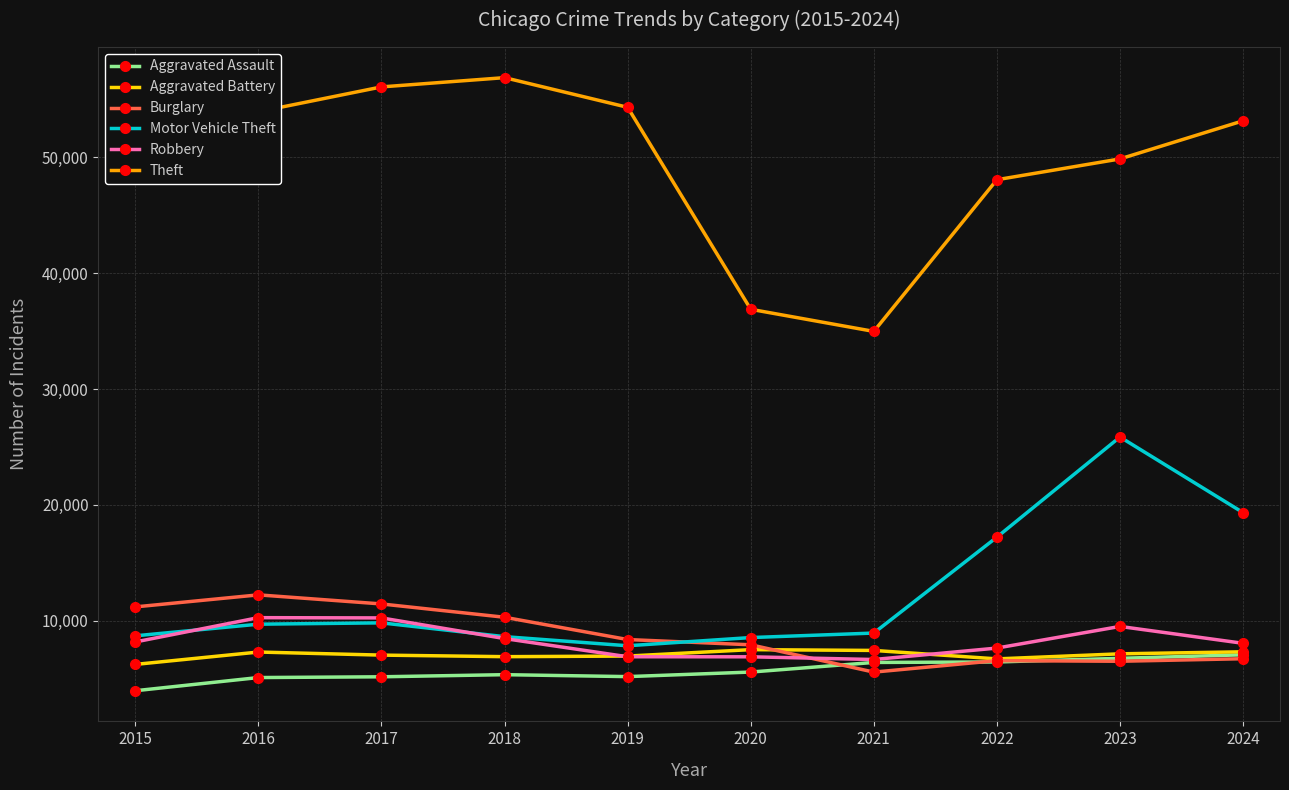

How many categories are shown in the chart?

10